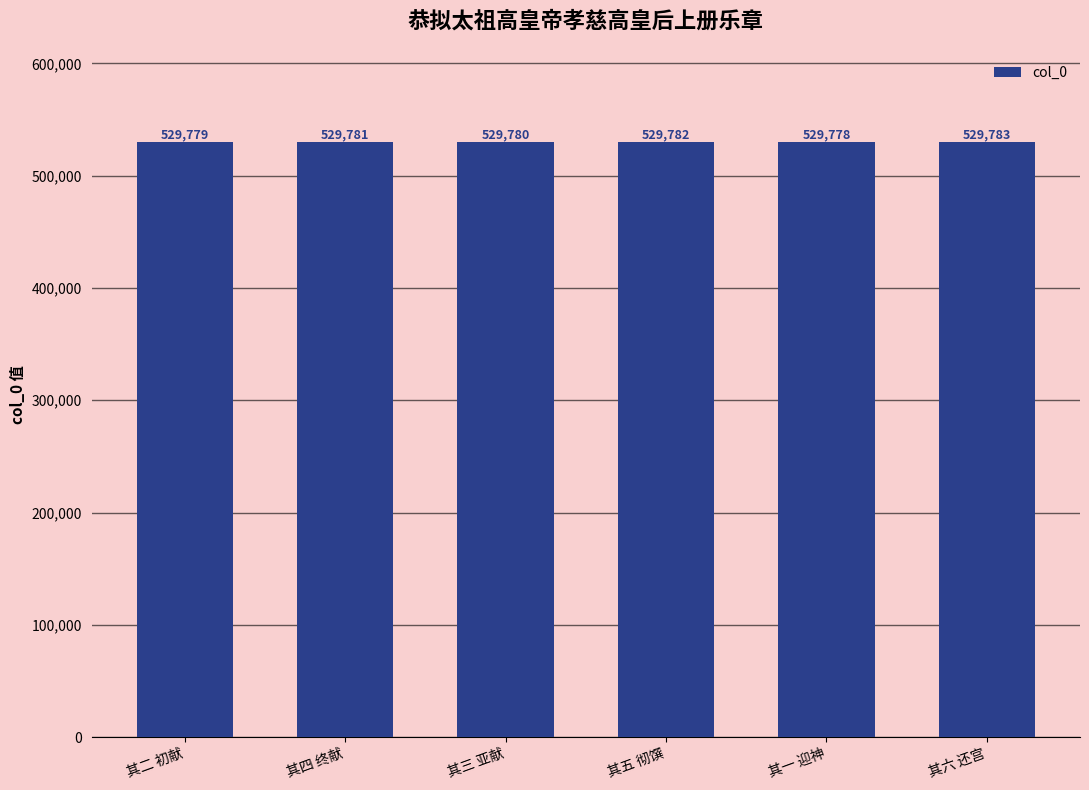

What is the ratio of the value at 其二 初献 to the value at 其一 迎神?

1.0